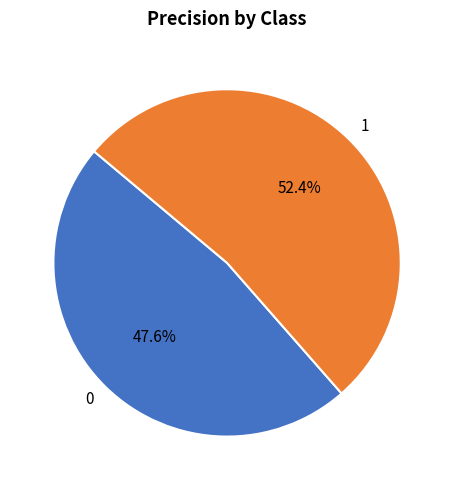

True or false: 1 accounts for 64% of the total.

False